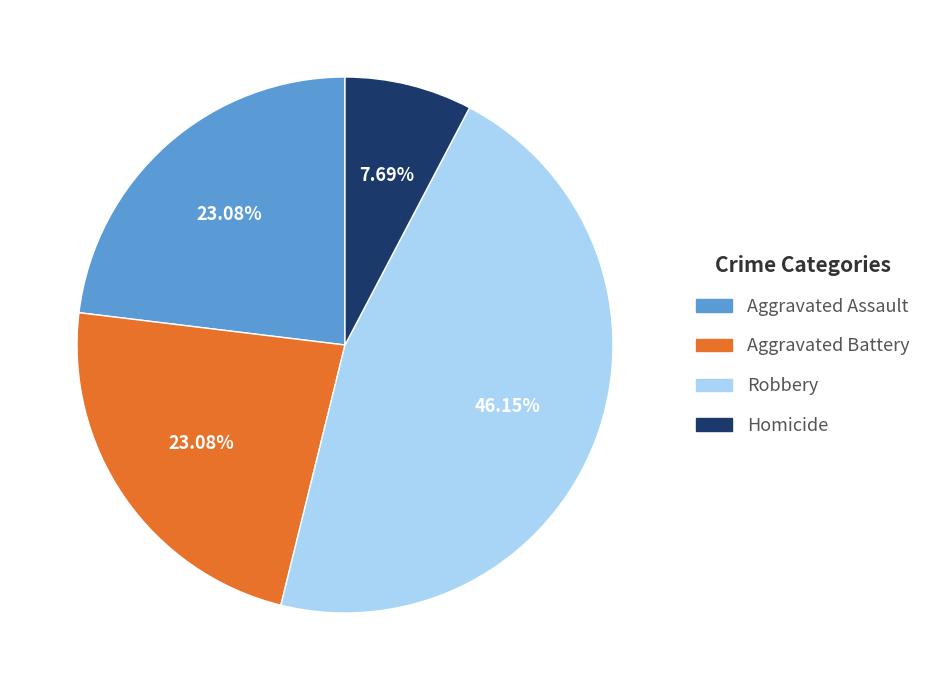

Is it true that Aggravated Assault is 29% of the pie?

False